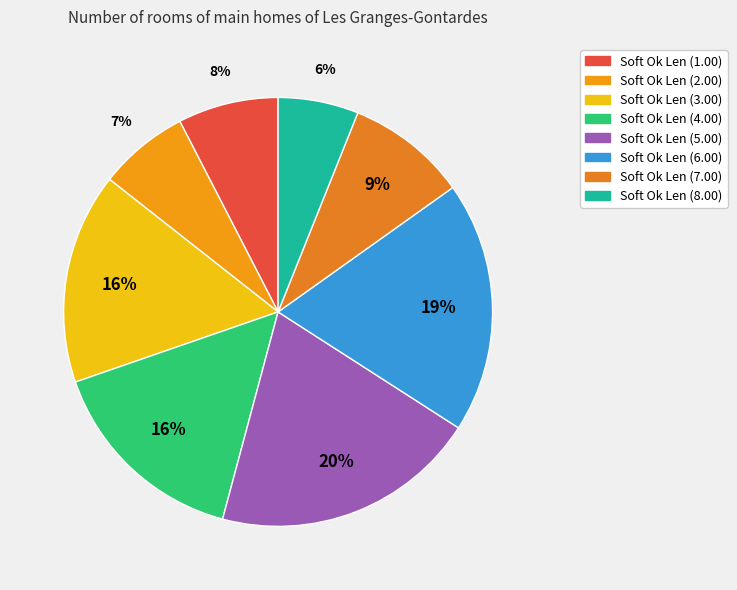

Count the number of slices in the pie.

8